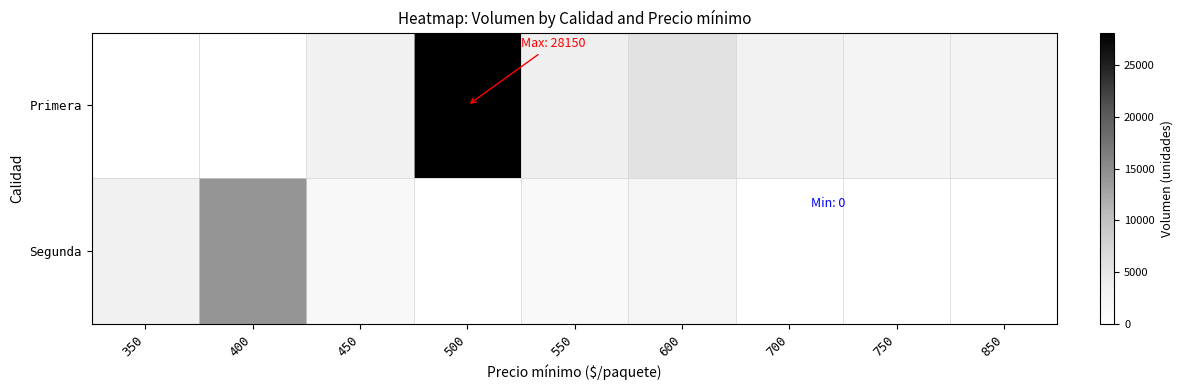

Reading right to left, extract all data points from this chart.

Primera: 850=2500	750=2500	700=3000	600=5700	550=3600	500=28150	450=3208	400=0	350=0
Segunda: 850=0	750=0	700=0	600=2300	550=1350	500=0	450=1600	400=14100	350=3150